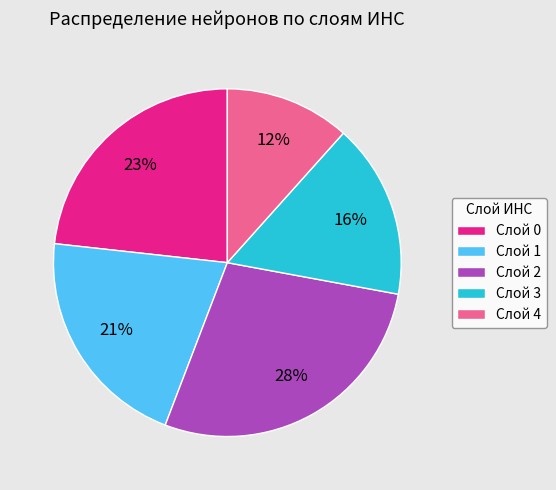

Rank the categories by value from highest to lowest.

Слой 2, Слой 0, Слой 1, Слой 3, Слой 4